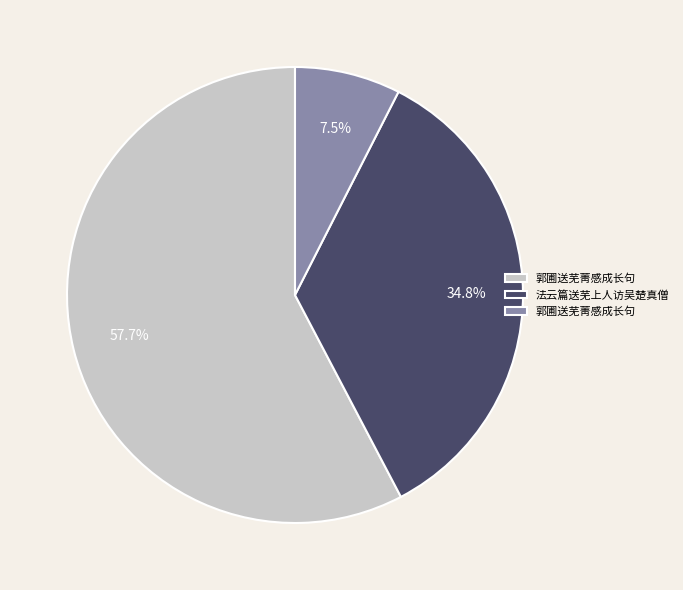

Count the number of slices in the pie.

3